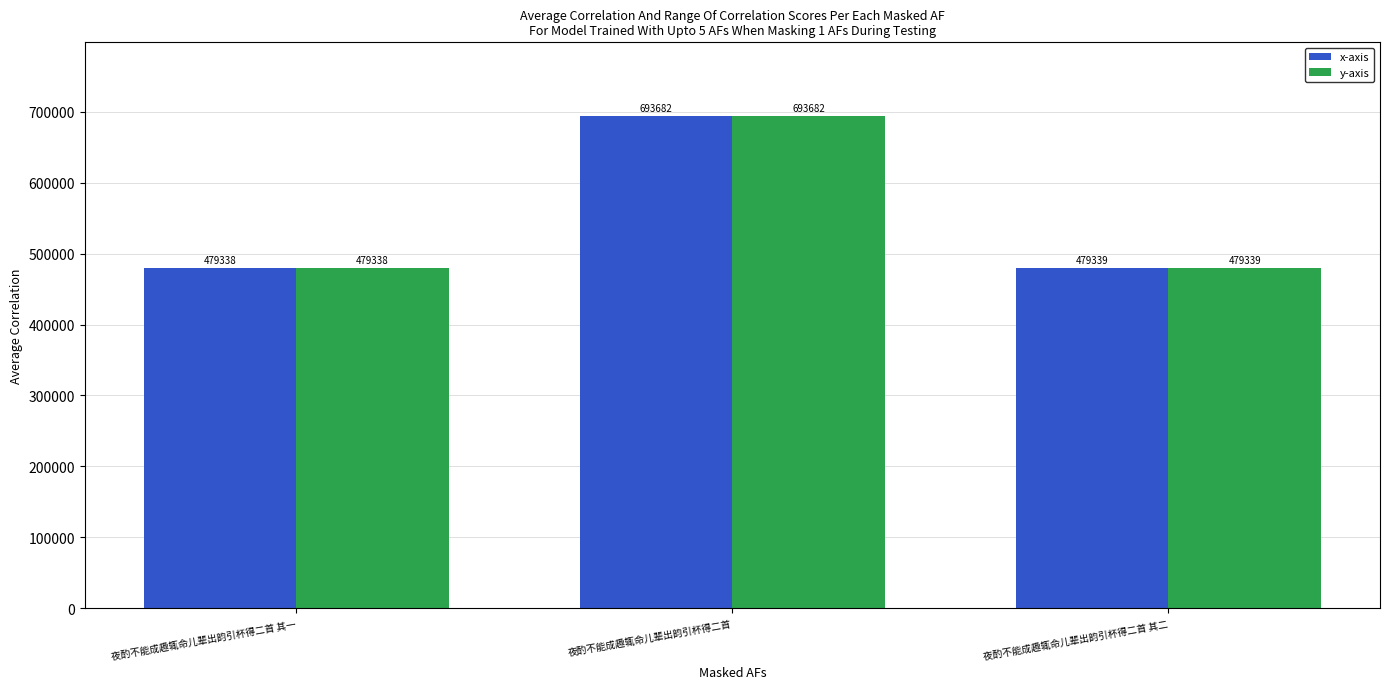

What is the sum of all y-axis values?

1652359